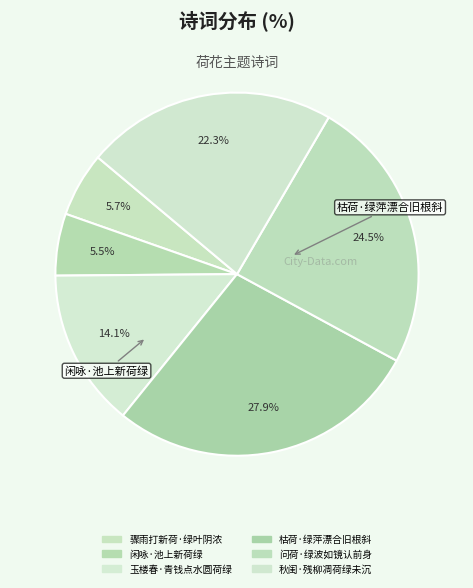

Which category has the smallest portion of the pie?

闲咏·池上新荷绿